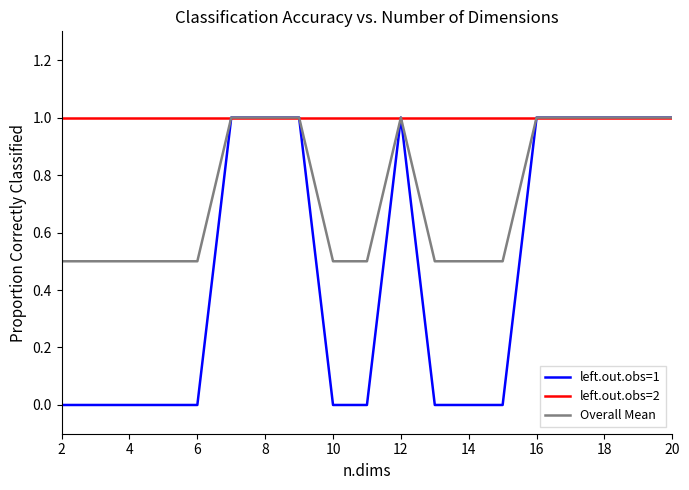

Rank the series by their average value, from highest to lowest.

left.out.obs=2, Overall Mean, left.out.obs=1